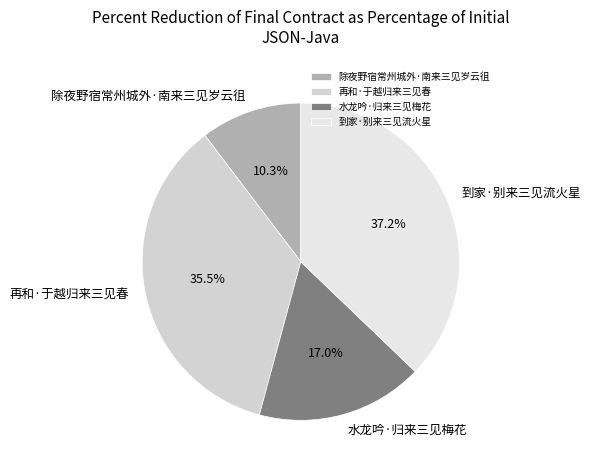

How much of the chart is everything except 到家·别来三见流火星?

62.8%